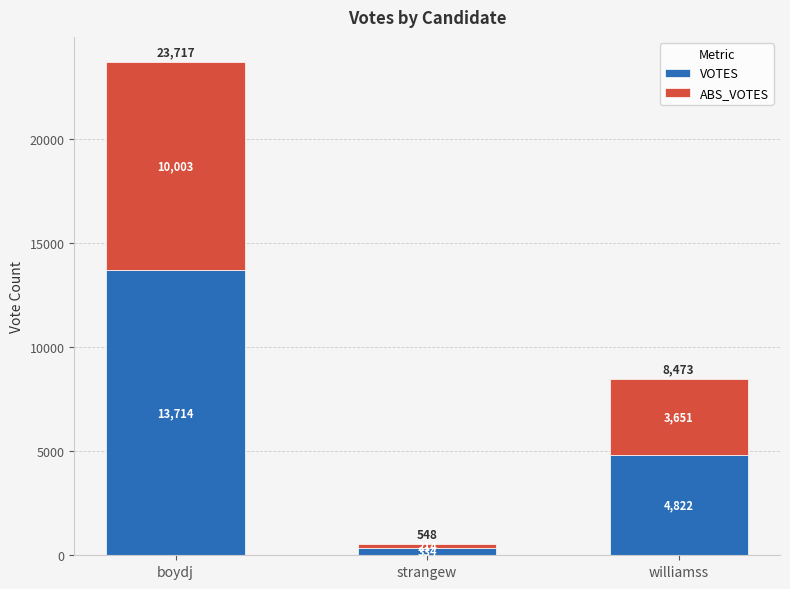

What is the maximum value for VOTES?

13714